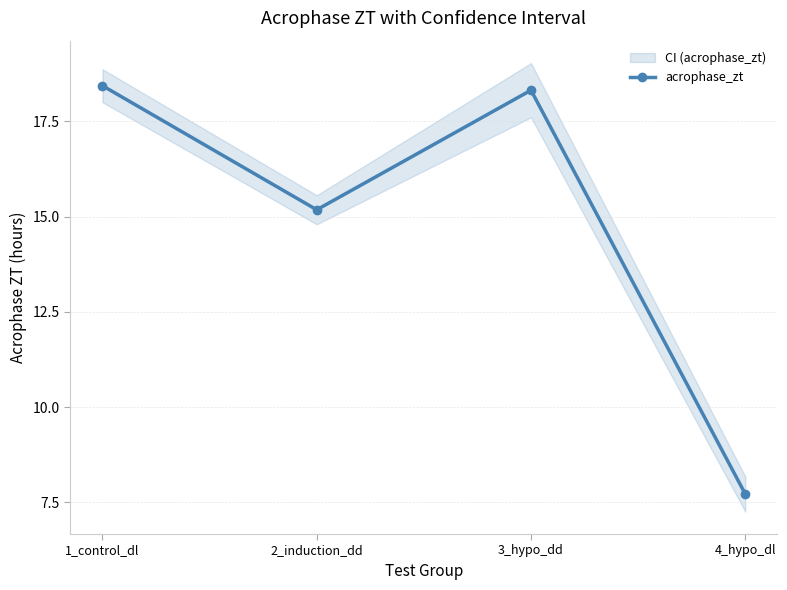

The value at 4_hypo_dl is 10.3. True or false?

False